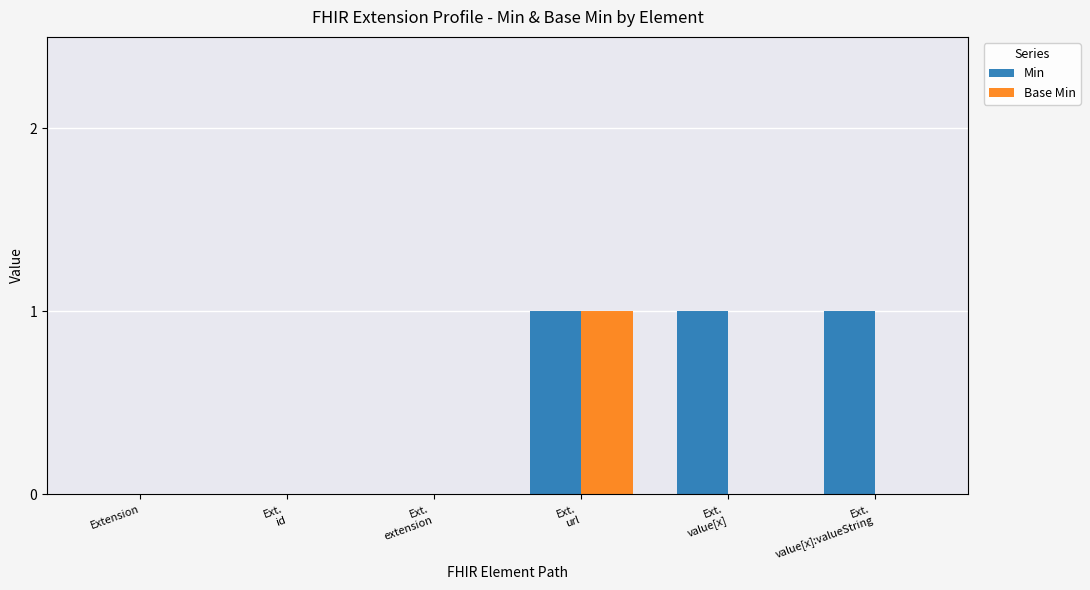

Between Ext.
id and Ext.
value[x]:valueString, which series saw the biggest shift?

Min